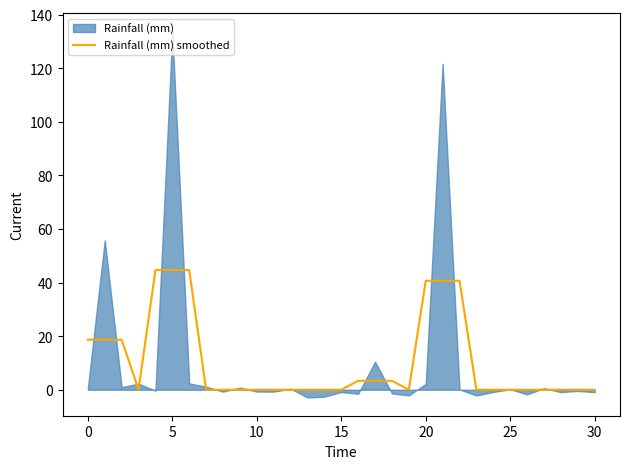

What is the difference between the second highest and second lowest values?

44.7